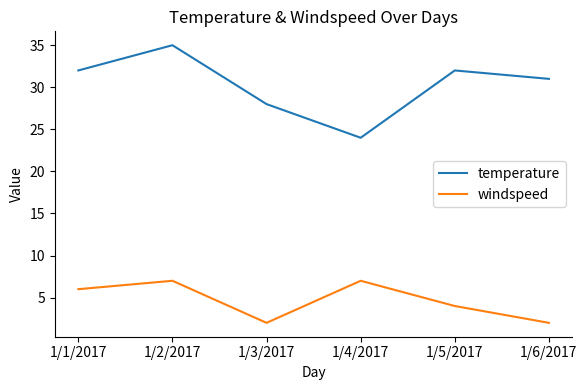

True or false: windspeed and temperature cross at least once.

False